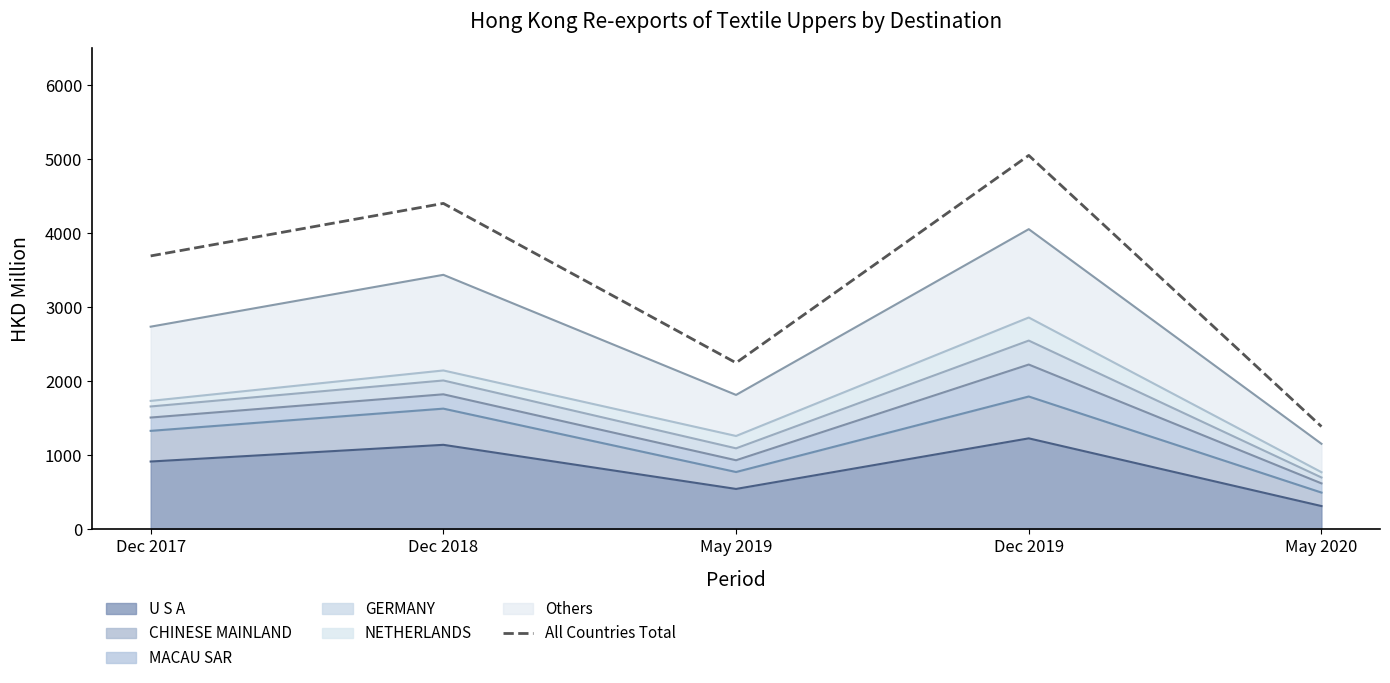

Rank the categories by value from lowest to highest.

May 2020, May 2019, Dec 2017, Dec 2018, Dec 2019